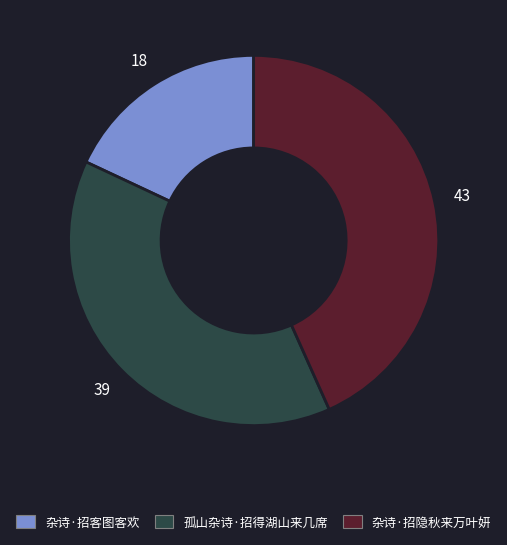

How many slices are in this pie chart?

3